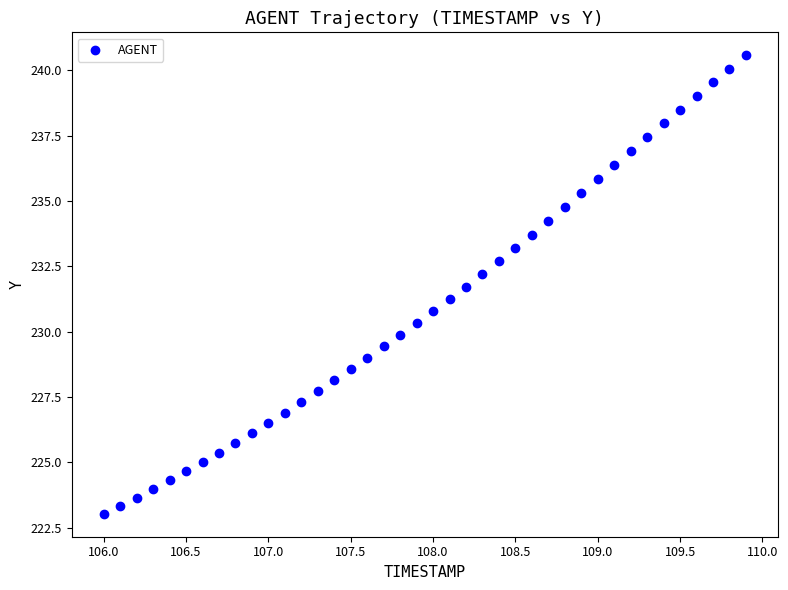

What is the range of X values (max minus min)?

3.9